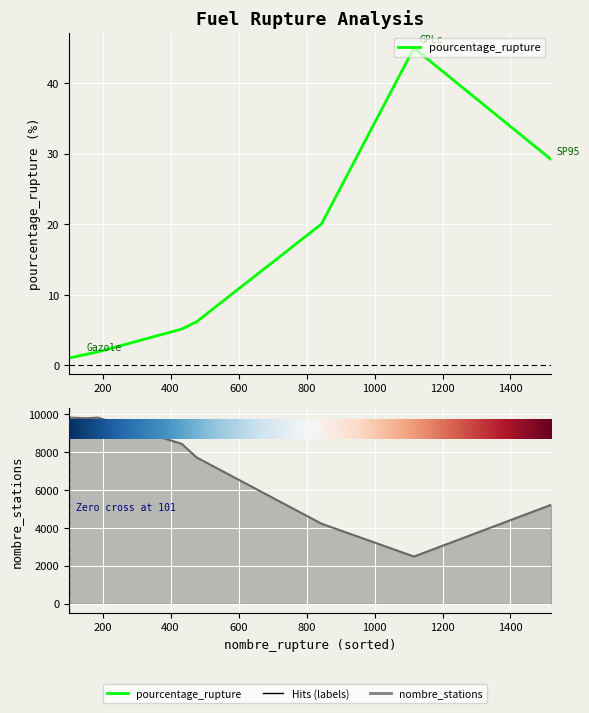

How many interior local valleys does the nombre_stations series have?

2